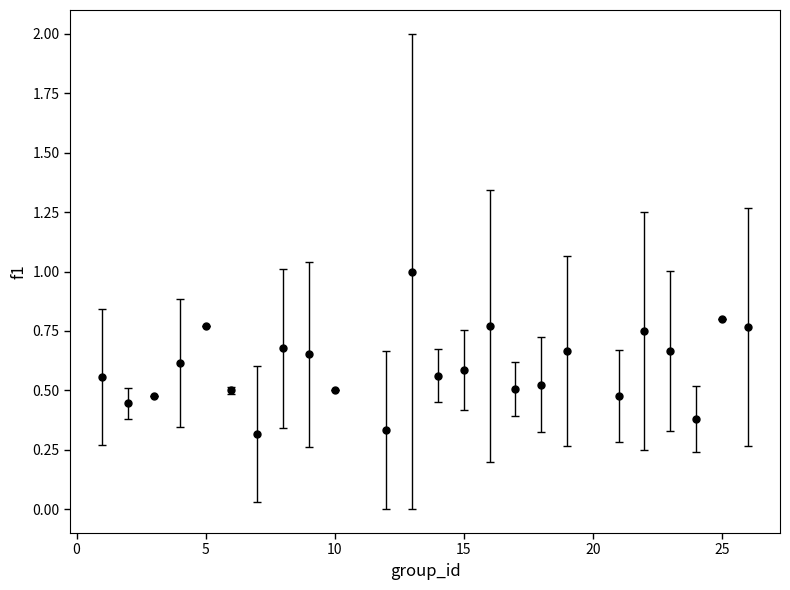

How many interior local valleys (lower than both neighbors) does the data have?

7